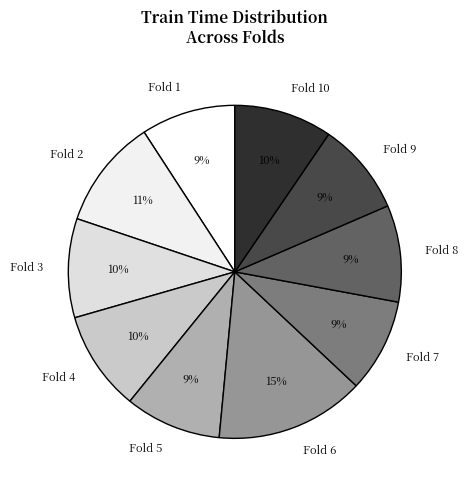

To the nearest percent, what is the difference between the largest and smallest slice percentages?

6%